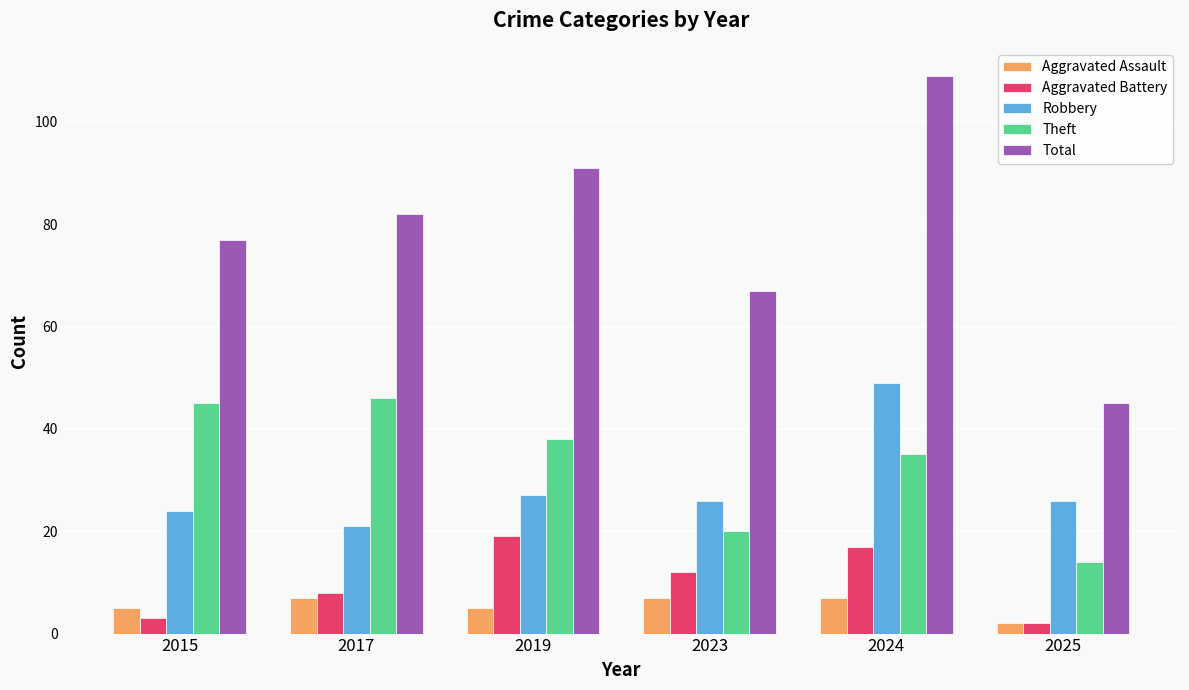

What are all the series names shown in the legend?

Aggravated Assault, Aggravated Battery, Robbery, Theft, Total